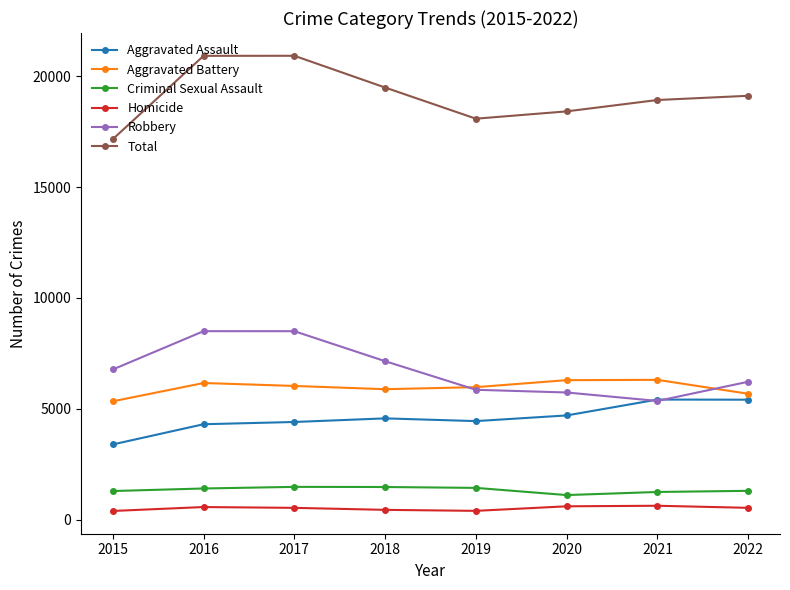

Is the value of Total at 2022 greater than the value of Robbery at 2020?

Yes